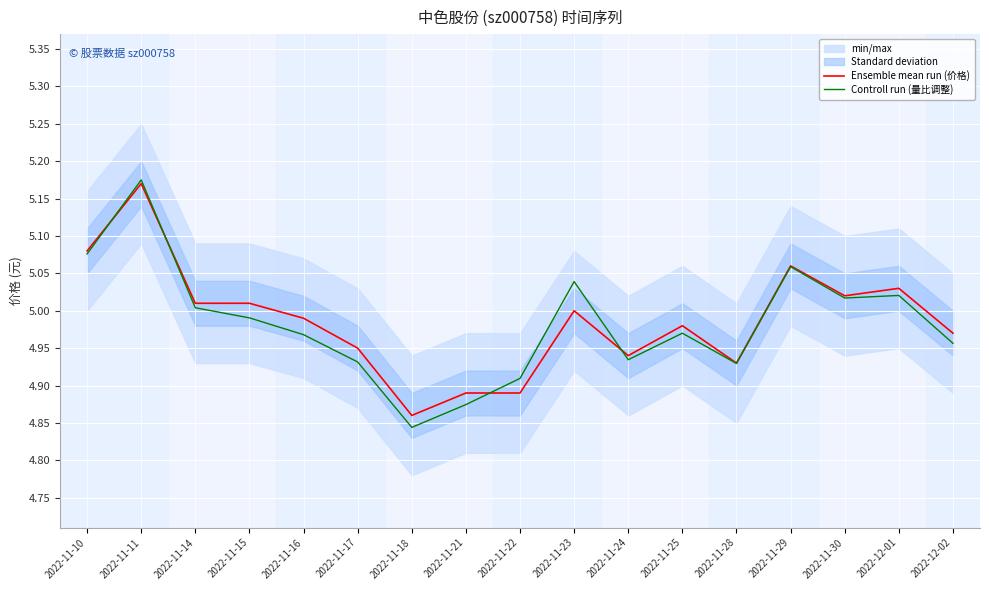

The Ensemble mean run (价格) series shows 5.0 at 2022-11-16. True or false?

True